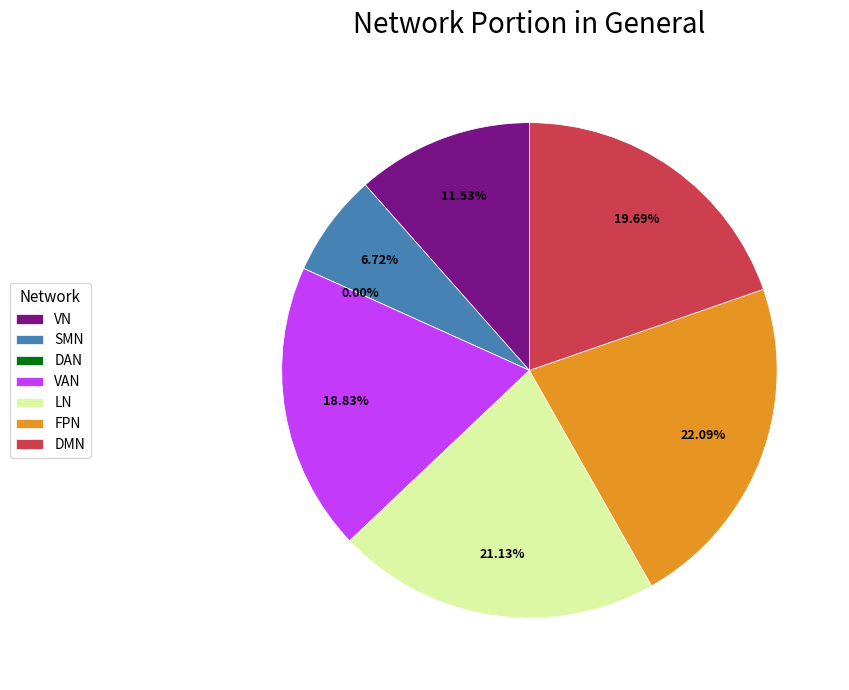

To the nearest percent, what is the difference between the largest and smallest slice percentages?

22%